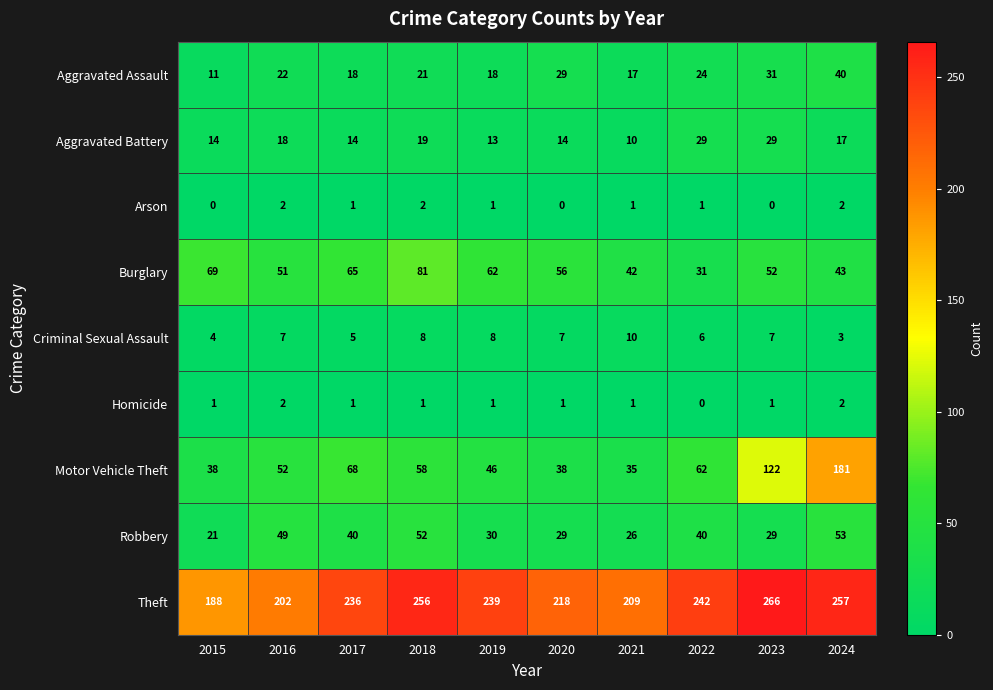

The Arson series shows 0 at 2022. True or false?

False